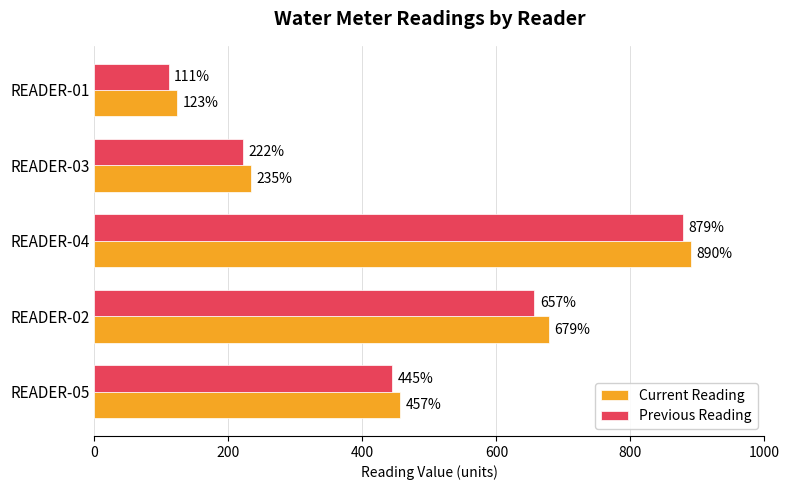

What is the average value of the Previous Reading series?

462.8